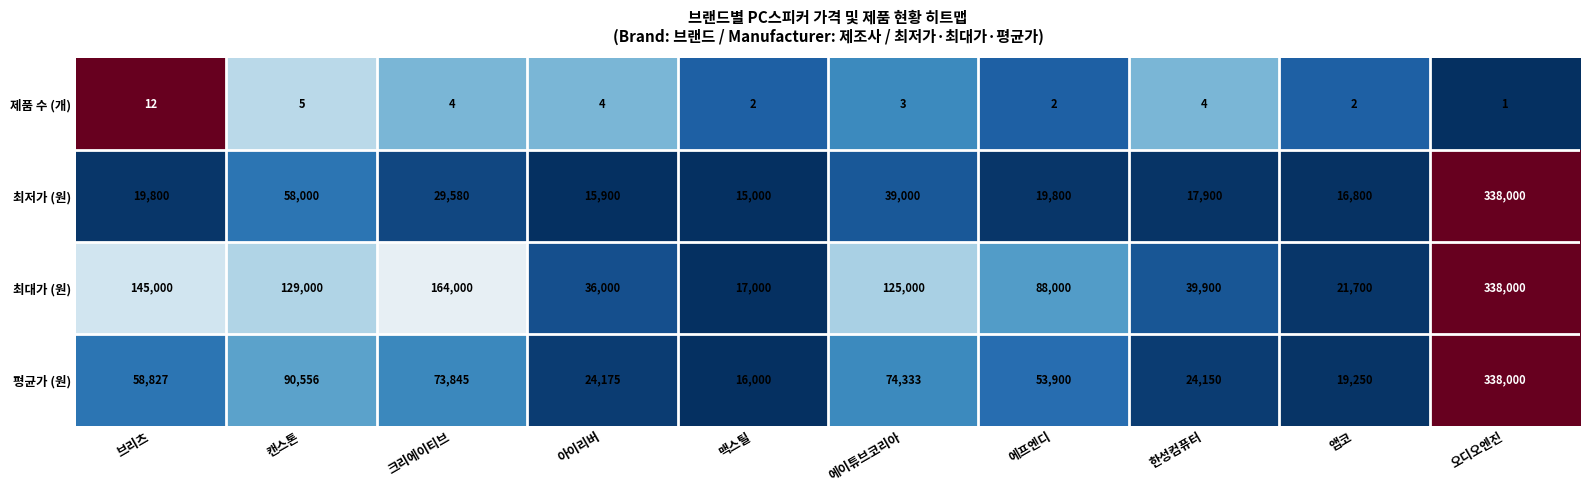

Which category has the highest value across all series?

오디오엔진